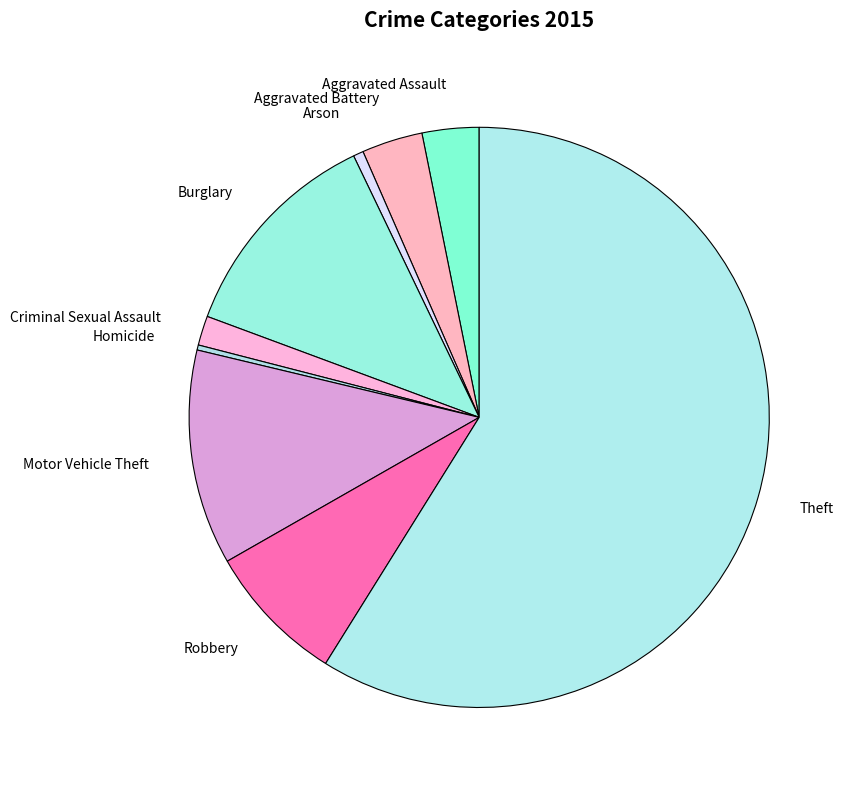

Between Robbery and Theft, which is larger?

Theft